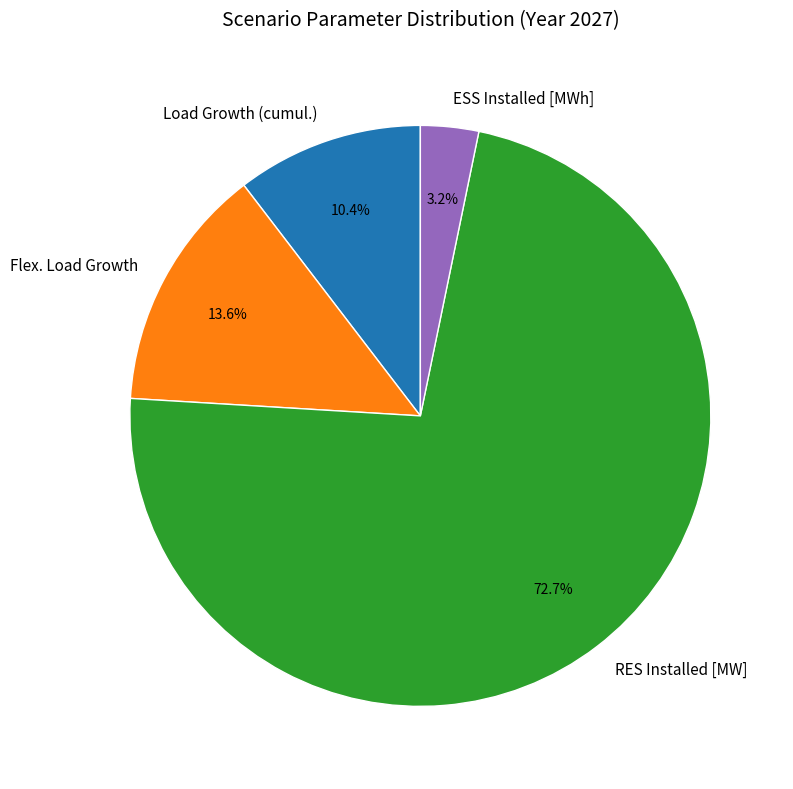

To the nearest percent, what is the combined percentage of Load Growth (cumul.) and RES Installed [MW]?

83%